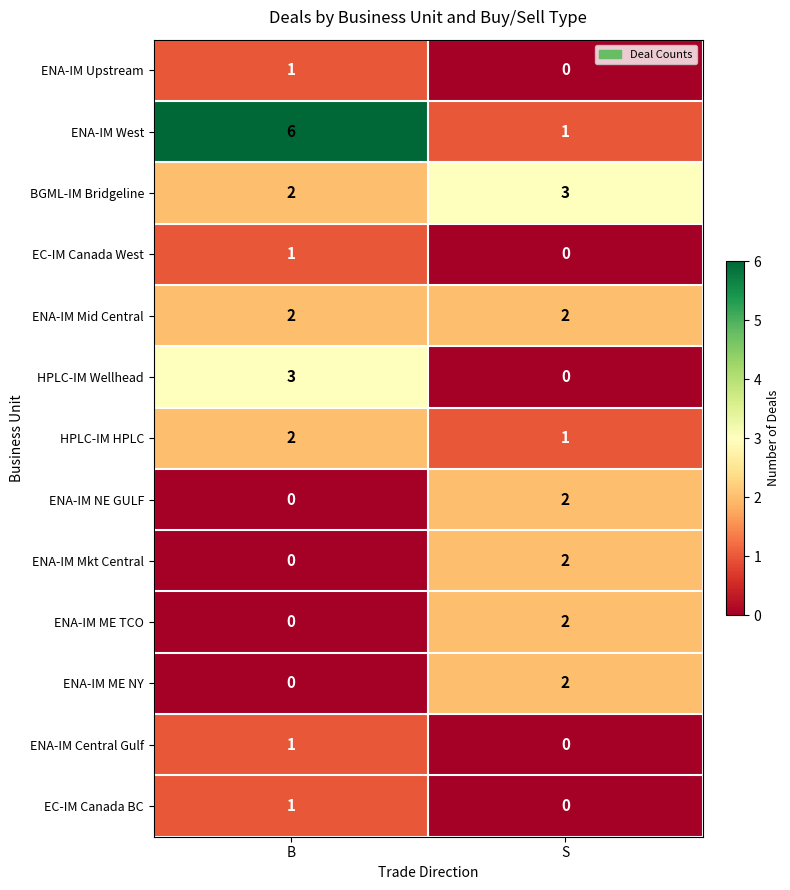

What is the sum of all BGML-IM Bridgeline values?

5